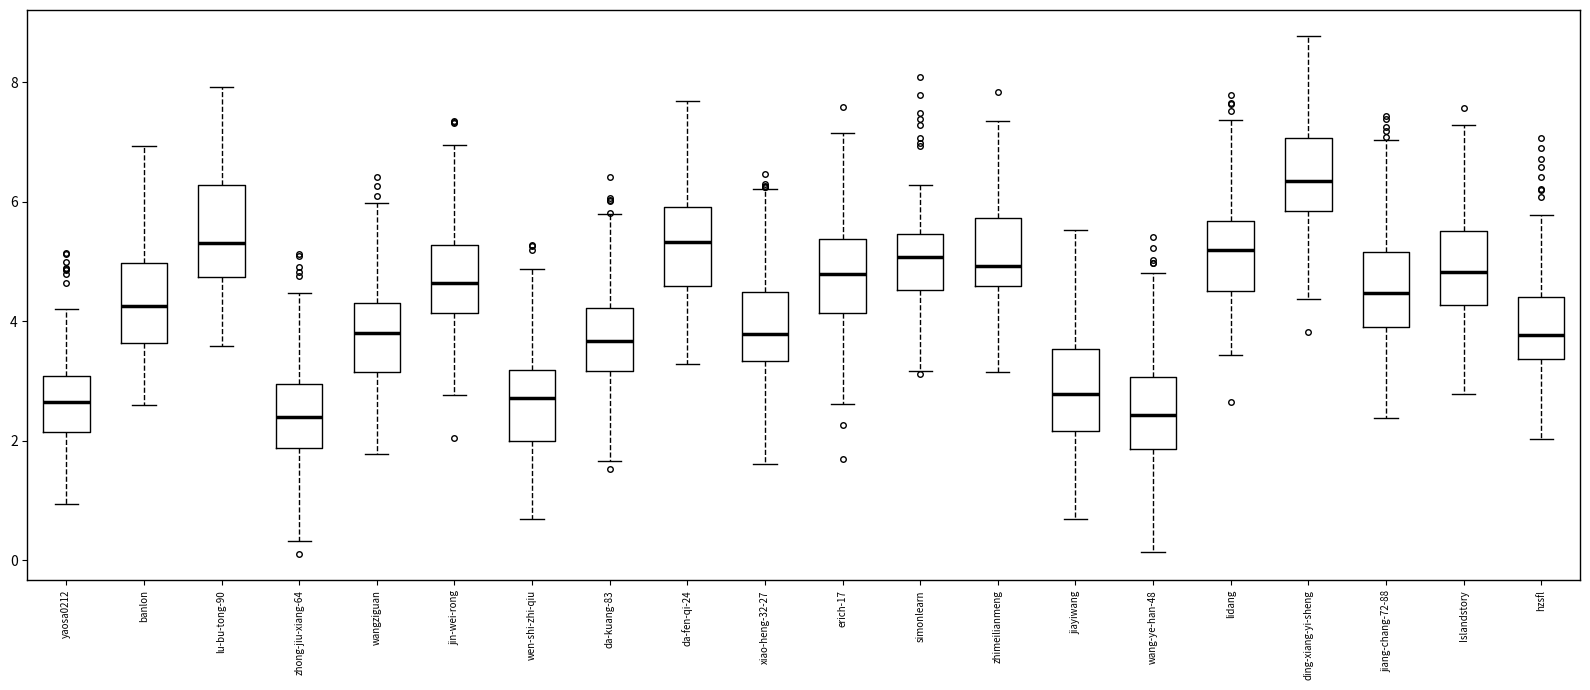

Reading left to right, transcribe this box plot: for each box, give where its median line is, the range the box spans, and where its two whiskers end, as read against the y-axis. The values are not printed on the chart, so give them approximately, as read against the axis.

yaosa0212: median 2.6, box 2.2 to 3.0, whiskers 1.0 to 4.2
banlon: median 4.2, box 3.6 to 5.0, whiskers 2.6 to 7.0
lu-bu-tong-90: median 5.4, box 4.8 to 6.2, whiskers 3.6 to 8.0
zhong-jiu-xiang-64: median 2.4, box 1.8 to 3.0, whiskers 0.4 to 4.4
wangziguan: median 3.8, box 3.2 to 4.4, whiskers 1.8 to 6.0
jin-wei-rong: median 4.6, box 4.2 to 5.2, whiskers 2.8 to 7.0
wen-shi-zhi-qiu: median 2.8, box 2.0 to 3.2, whiskers 0.6 to 4.8
da-kuang-83: median 3.6, box 3.2 to 4.2, whiskers 1.6 to 5.8
da-fen-qi-24: median 5.4, box 4.6 to 6.0, whiskers 3.2 to 7.6
xiao-heng-32-27: median 3.8, box 3.4 to 4.4, whiskers 1.6 to 6.2
erich-17: median 4.8, box 4.2 to 5.4, whiskers 2.6 to 7.2
simonlearn: median 5.0, box 4.6 to 5.4, whiskers 3.2 to 6.2
zhimeilianmeng: median 5.0, box 4.6 to 5.8, whiskers 3.2 to 7.4
jiayiwang: median 2.8, box 2.2 to 3.6, whiskers 0.6 to 5.6
wang-ye-han-48: median 2.4, box 1.8 to 3.0, whiskers 0.2 to 4.8
lidang: median 5.2, box 4.6 to 5.6, whiskers 3.4 to 7.4
ding-xiang-yi-sheng: median 6.4, box 5.8 to 7.0, whiskers 4.4 to 8.8
jiang-chang-72-88: median 4.4, box 4.0 to 5.2, whiskers 2.4 to 7.0
Islandstory: median 4.8, box 4.2 to 5.6, whiskers 2.8 to 7.2
hzsfl: median 3.8, box 3.4 to 4.4, whiskers 2.0 to 5.8